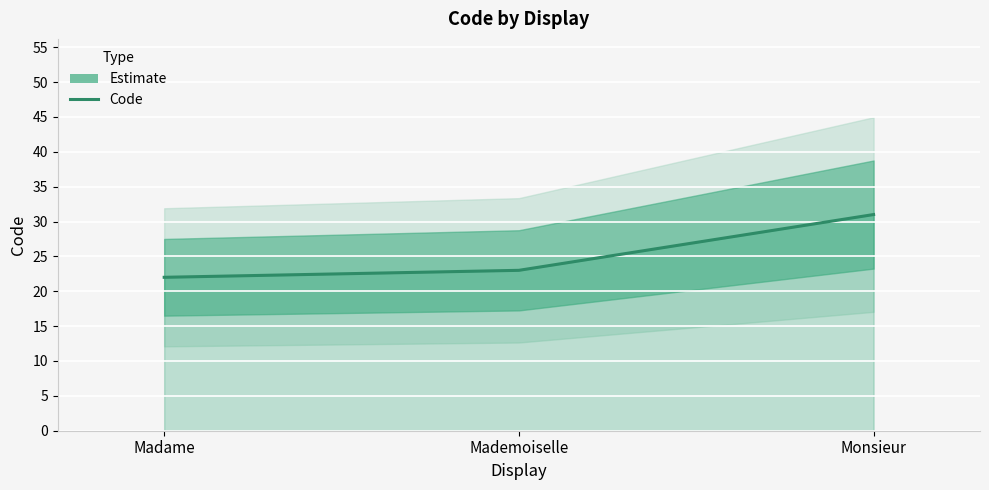

What is the label of the 2nd point from the left?

Mademoiselle